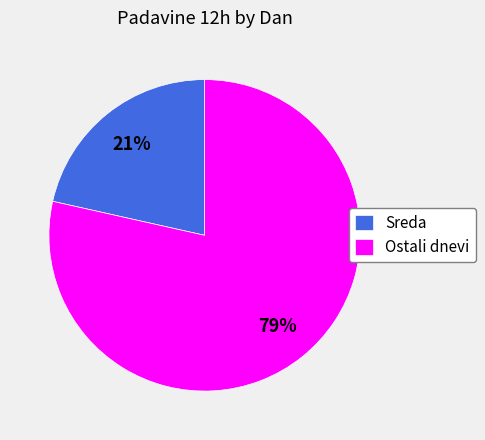

True or false: Sreda accounts for 34% of the total.

False